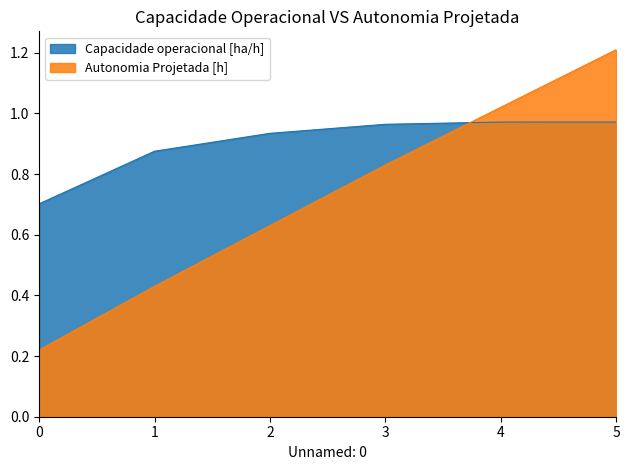

Count the Capacidade operacional [ha/h] values in the range 0 to 1.

6